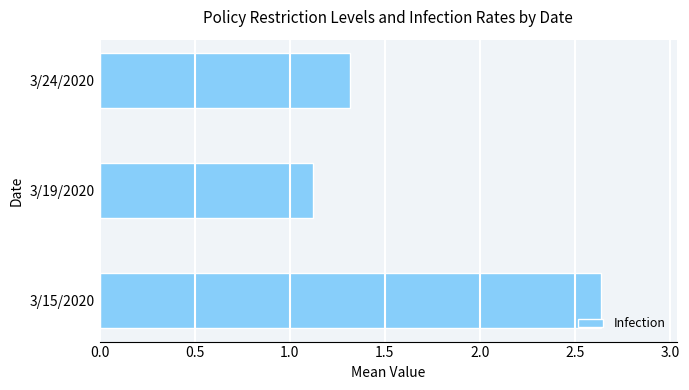

Rank the categories by value from highest to lowest.

3/15/2020, 3/24/2020, 3/19/2020